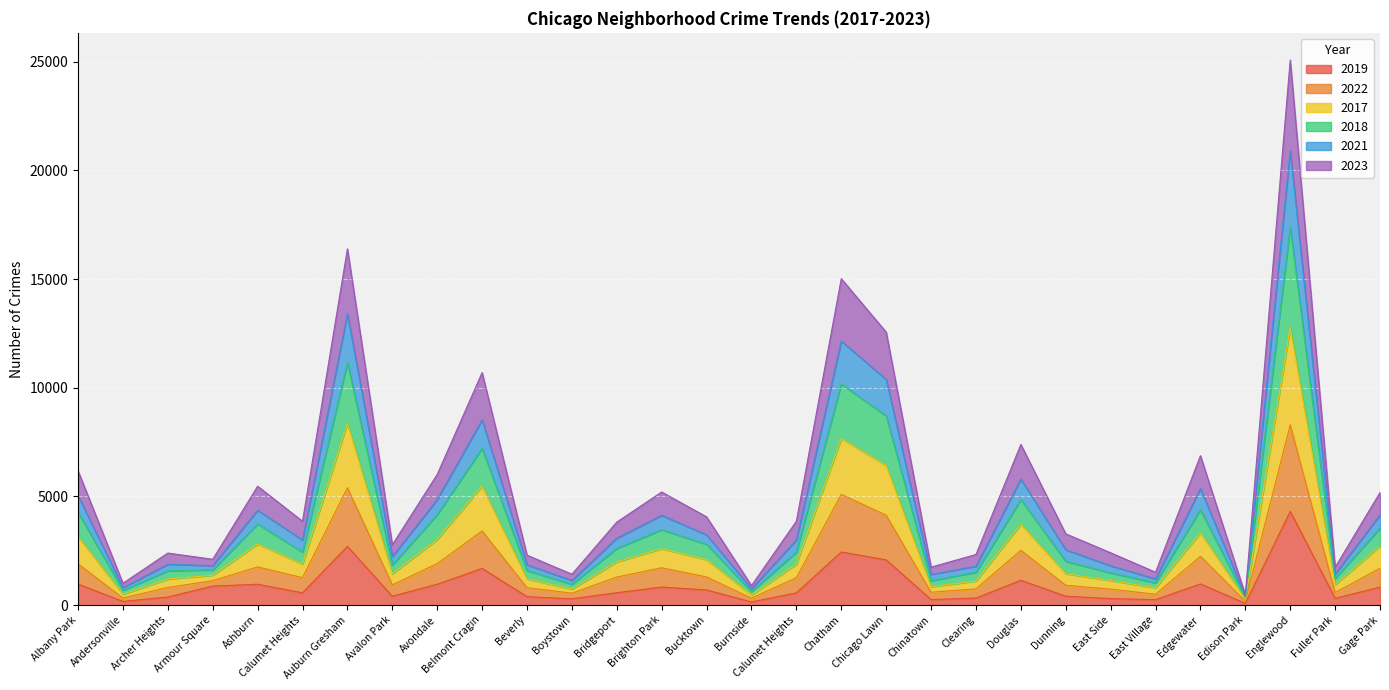

What are all the series names shown in the legend?

2019, 2022, 2017, 2018, 2021, 2023